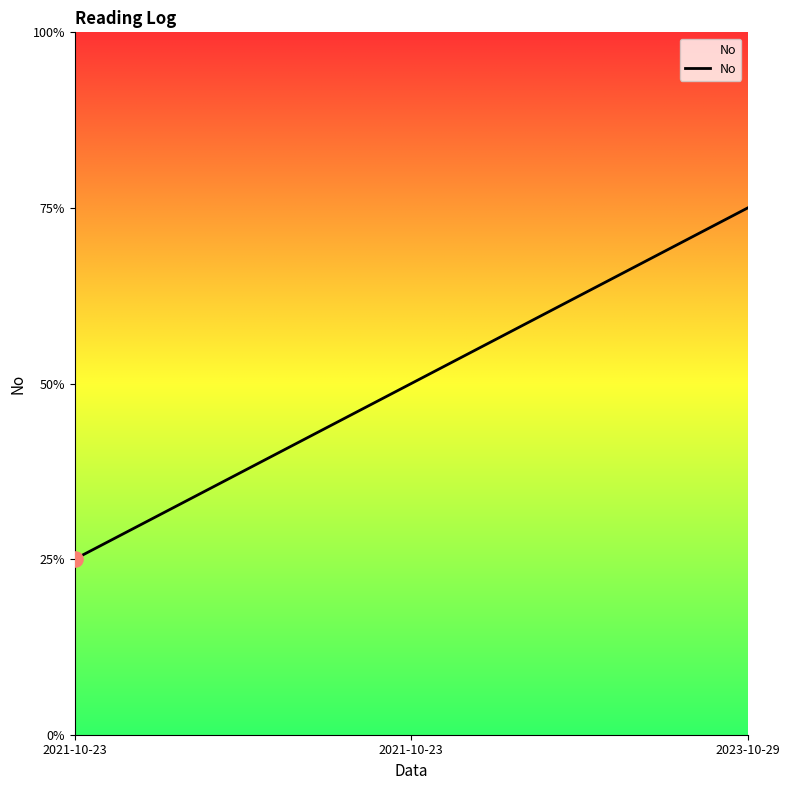

What is the change in value from 2021-10-23 to 2021-10-23?

+1